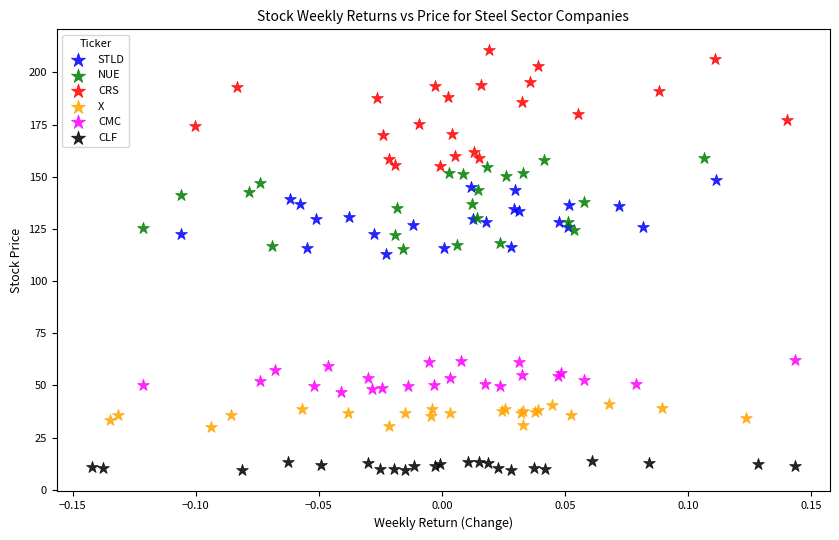

Which series contains the lowest Y value?

CLF